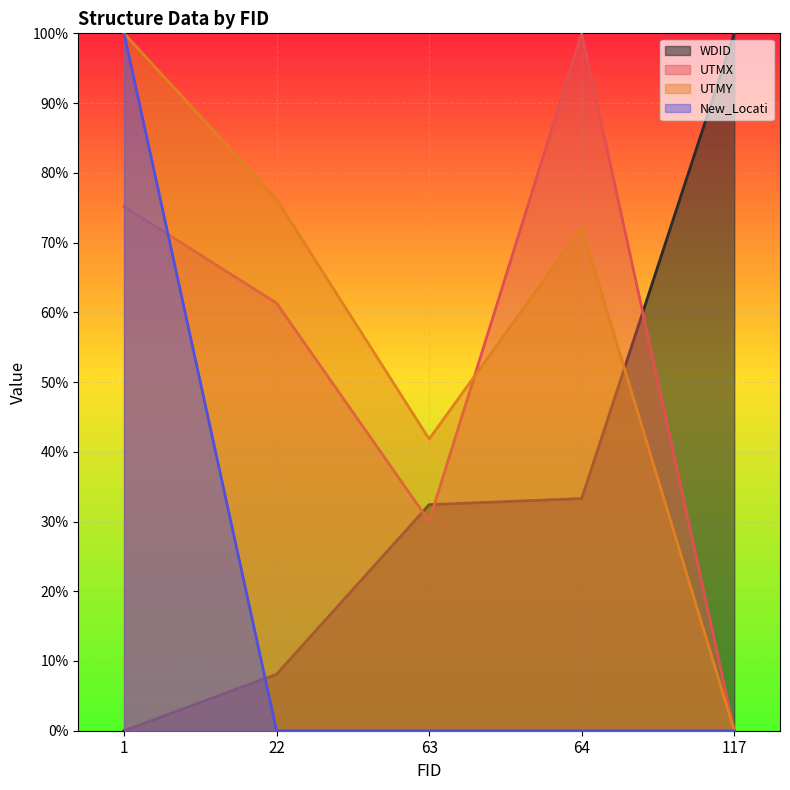

What is the total value across all series at 63?

104.3